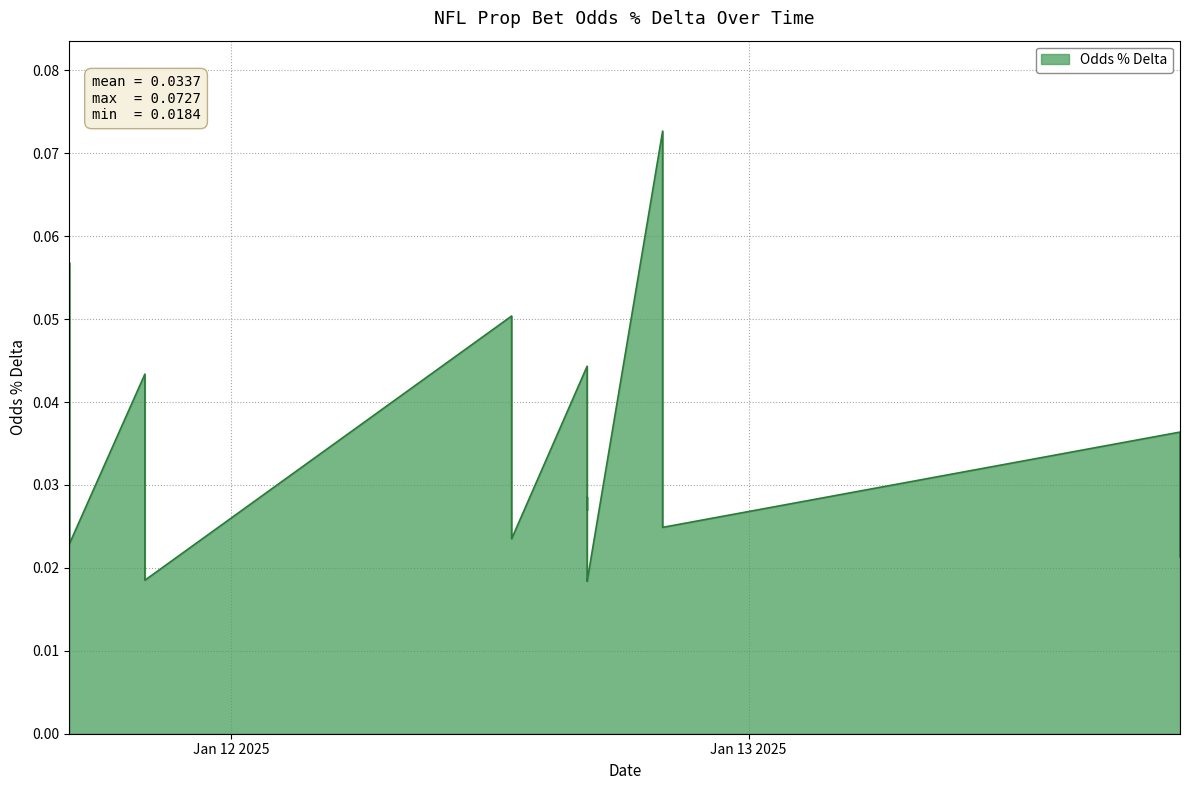

Reading left to right, extract all data points from this chart.

2025-01-11 16:31:00=0.1	2025-01-11 16:31:00=0.0	2025-01-11 16:31:00=0.0	2025-01-11 16:31:00=0.0	2025-01-11 16:31:00=0.0	2025-01-11 16:31:00=0.0	2025-01-11 16:31:00=0.0	2025-01-11 16:31:00=0.0	2025-01-11 20:01:00=0.0	2025-01-11 20:01:00=0.0	2025-01-11 20:01:00=0.0	2025-01-12 13:01:00=0.1	2025-01-12 13:01:00=0.0	2025-01-12 13:01:00=0.0	2025-01-12 13:01:00=0.0	2025-01-12 13:01:00=0.0	2025-01-12 16:31:00=0.0	2025-01-12 16:31:00=0.0	2025-01-12 16:31:00=0.0	2025-01-12 16:31:00=0.0	2025-01-12 16:31:00=0.0	2025-01-12 16:31:00=0.0	2025-01-12 16:31:00=0.0	2025-01-12 20:01:00=0.1	2025-01-12 20:01:00=0.1	2025-01-12 20:01:00=0.0	2025-01-12 20:01:00=0.0	2025-01-12 20:01:00=0.0	2025-01-12 20:01:00=0.0	2025-01-12 20:01:00=0.0	2025-01-13 20:00:00=0.0	2025-01-13 20:00:00=0.0	2025-01-13 20:00:00=0.0	2025-01-13 20:00:00=0.0	2025-01-13 20:00:00=0.0